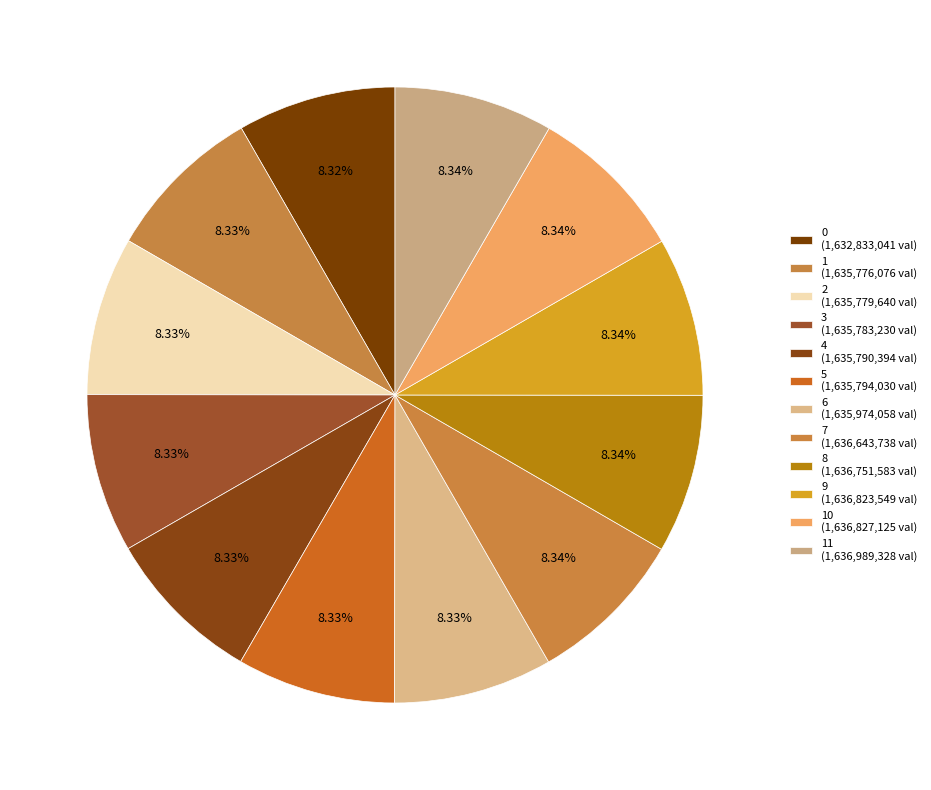

Count the number of slices in the pie.

12